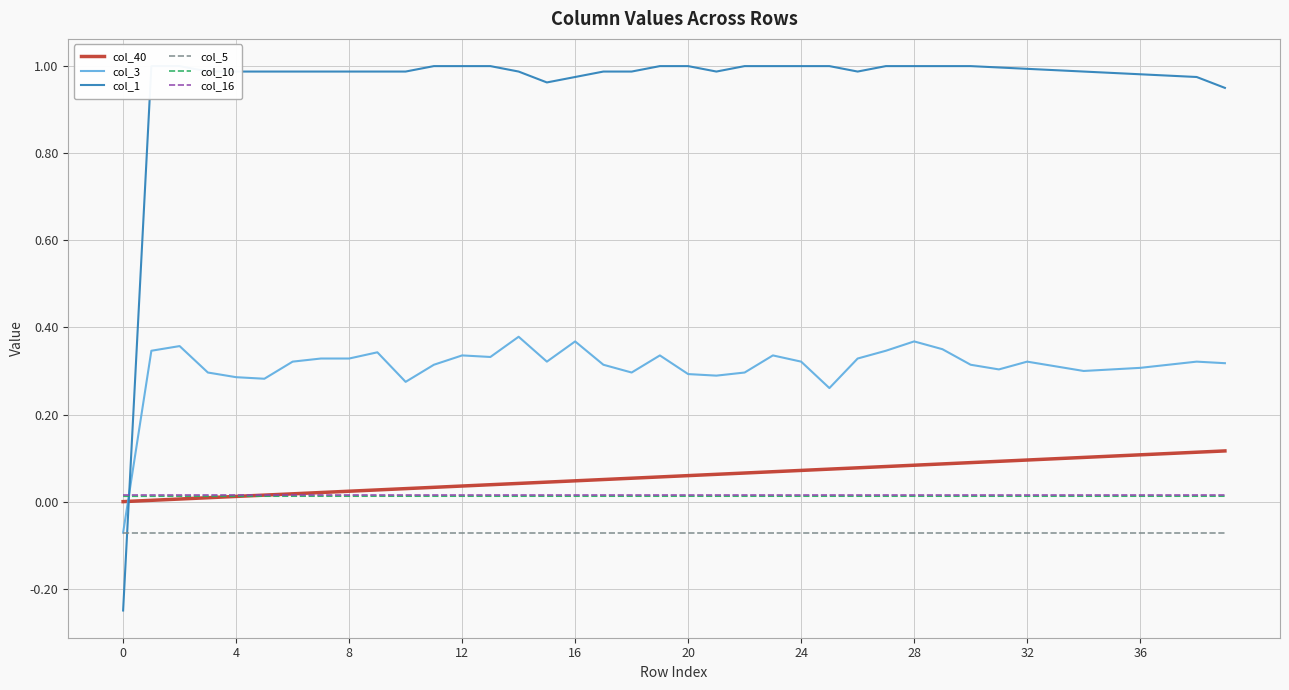

Is this an area chart (filled region under the line)?

No